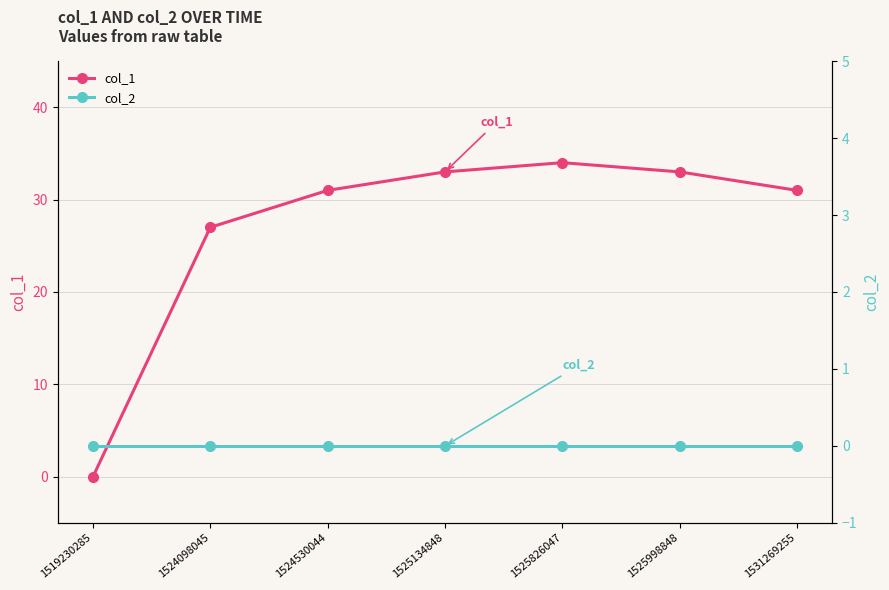

At 1525998848, list the series in order from largest to smallest.

col_1, col_2